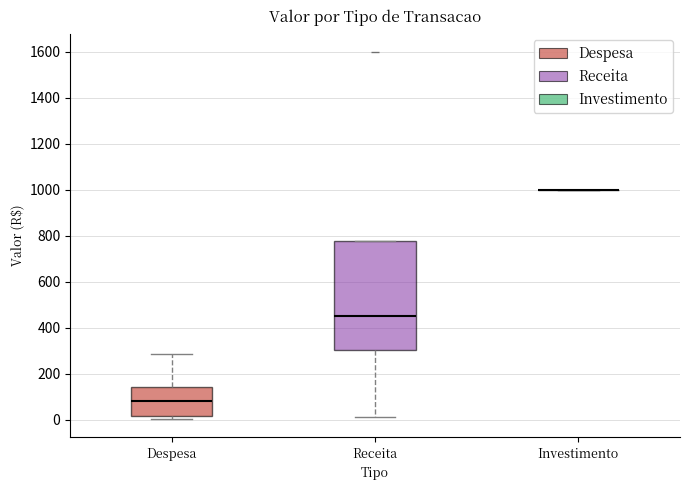

Which box is the tallest, from its lower edge to its upper edge?

Receita